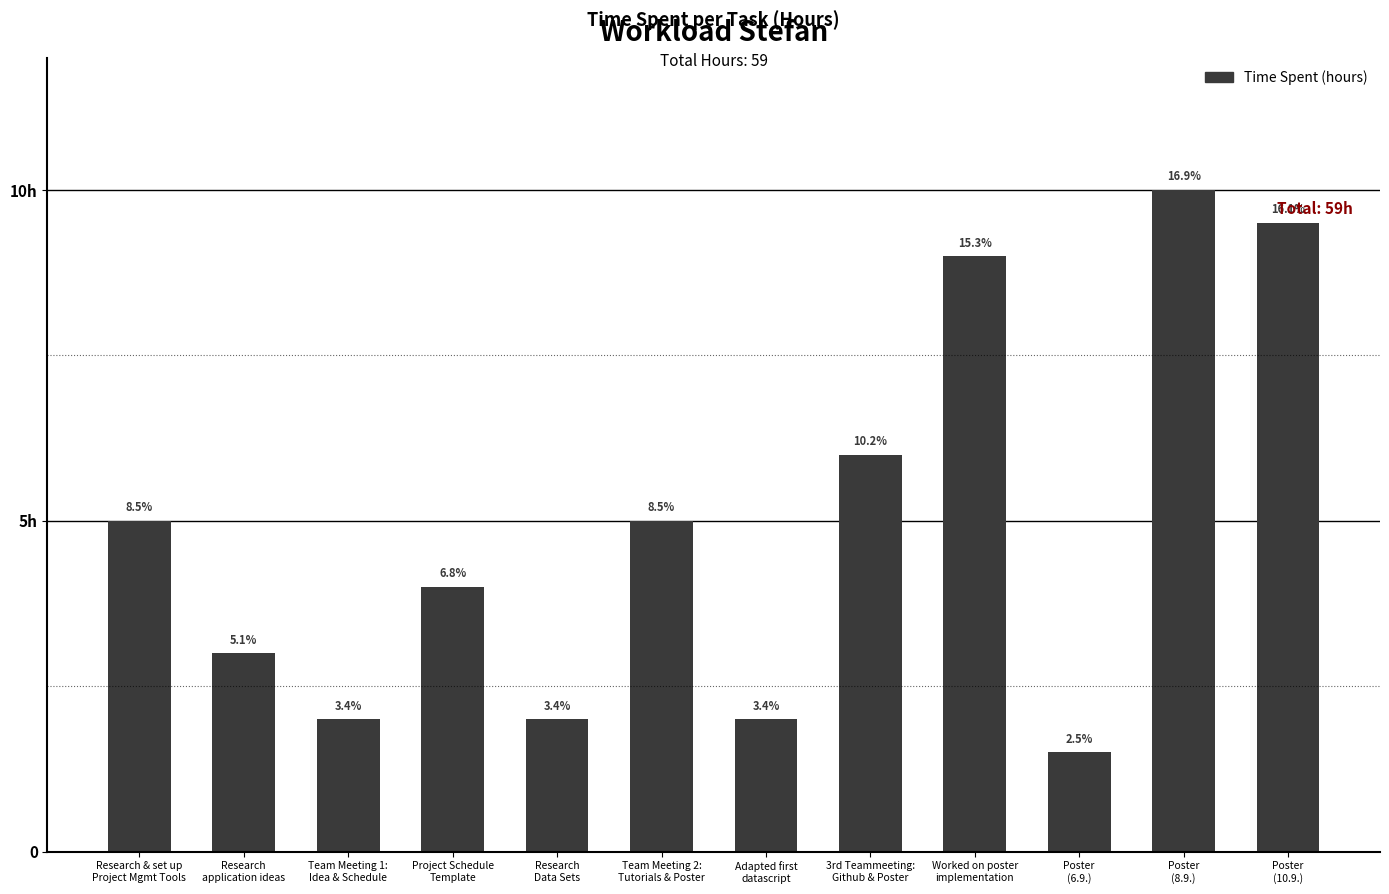

Reading left to right, what are all the values shown in this chart?

5.0	3.0	2.0	4.0	2.0	5.0	2.0	6.0	9.0	1.5	10.0	9.5